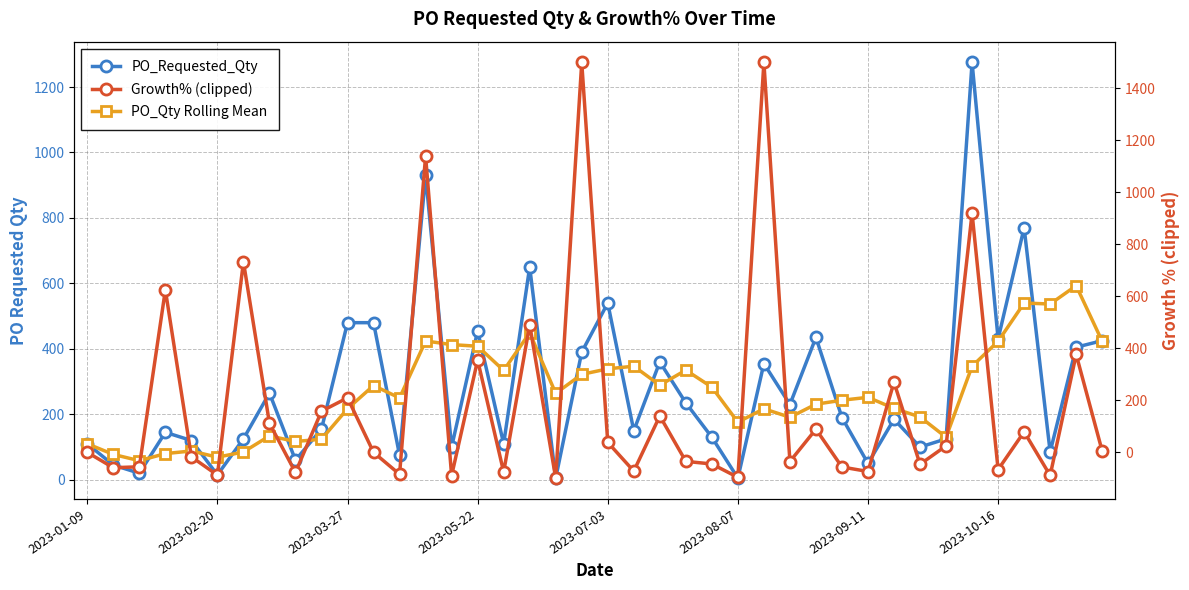

Which series has the largest total across all categories?

PO_Requested_Qty